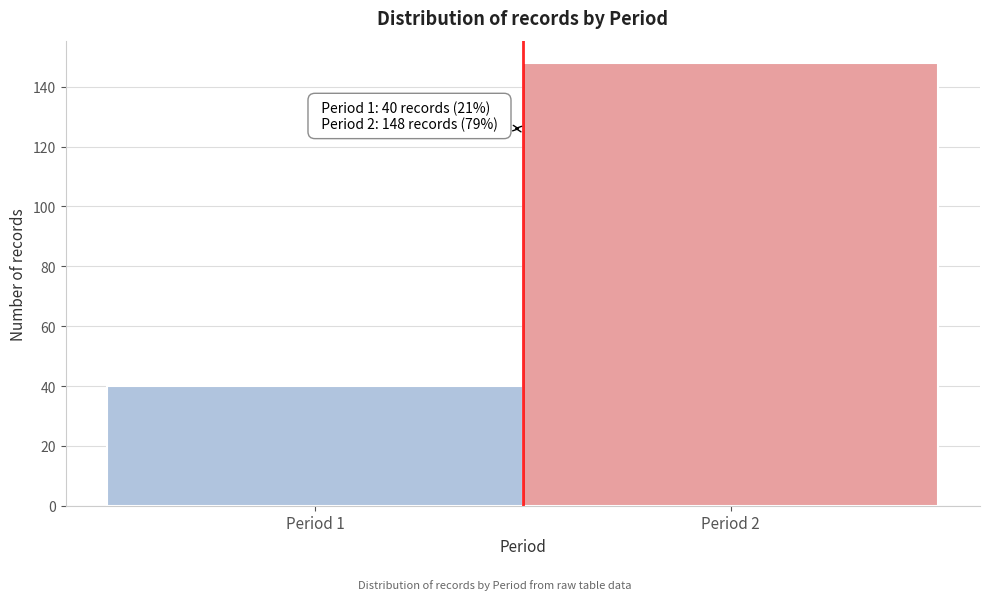

Reading left to right, transcribe all the data shown in this chart.

Period 1=40	Period 2=148